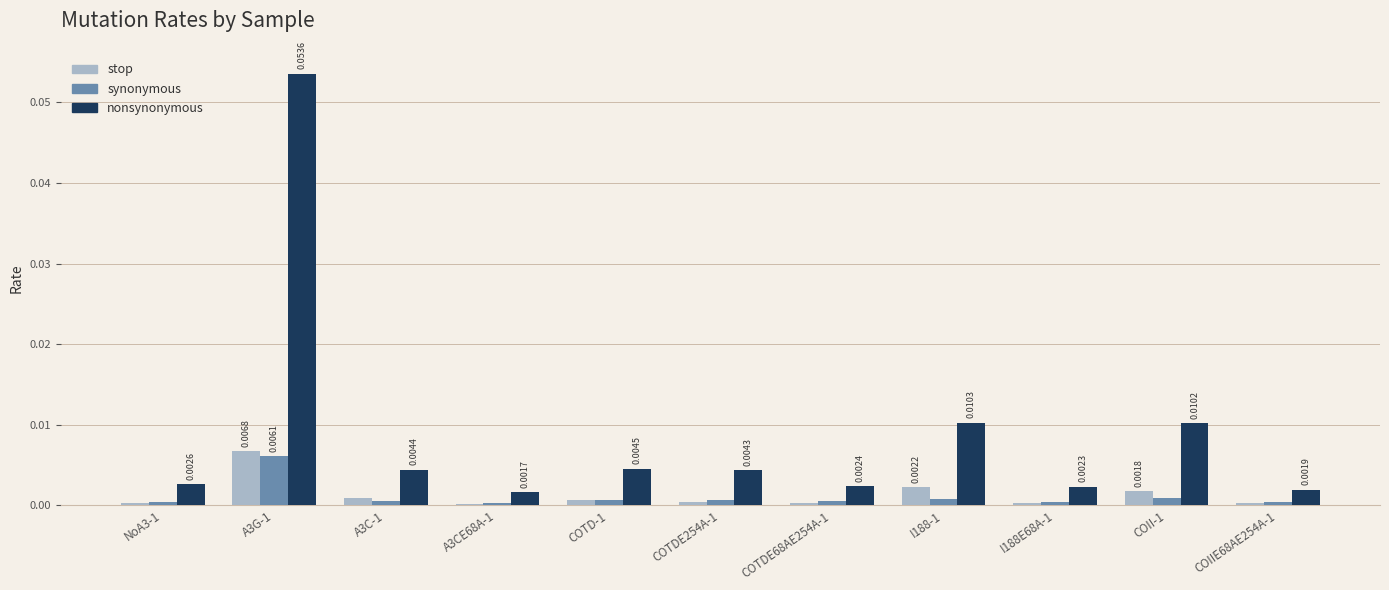

How many bars are there in each group?

3